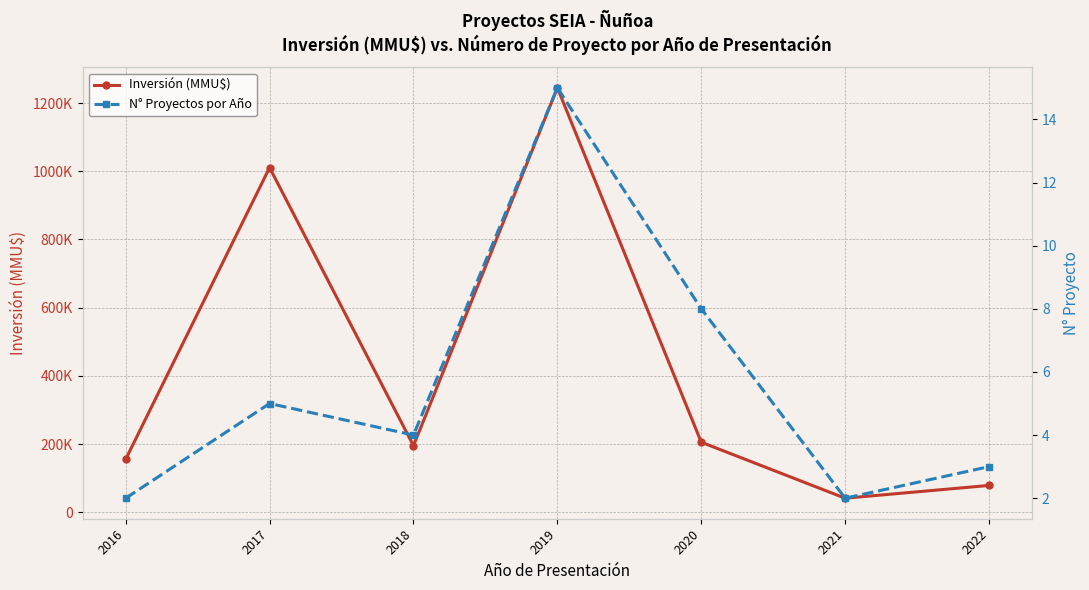

At which category does the chart reach its minimum across all series?

2016